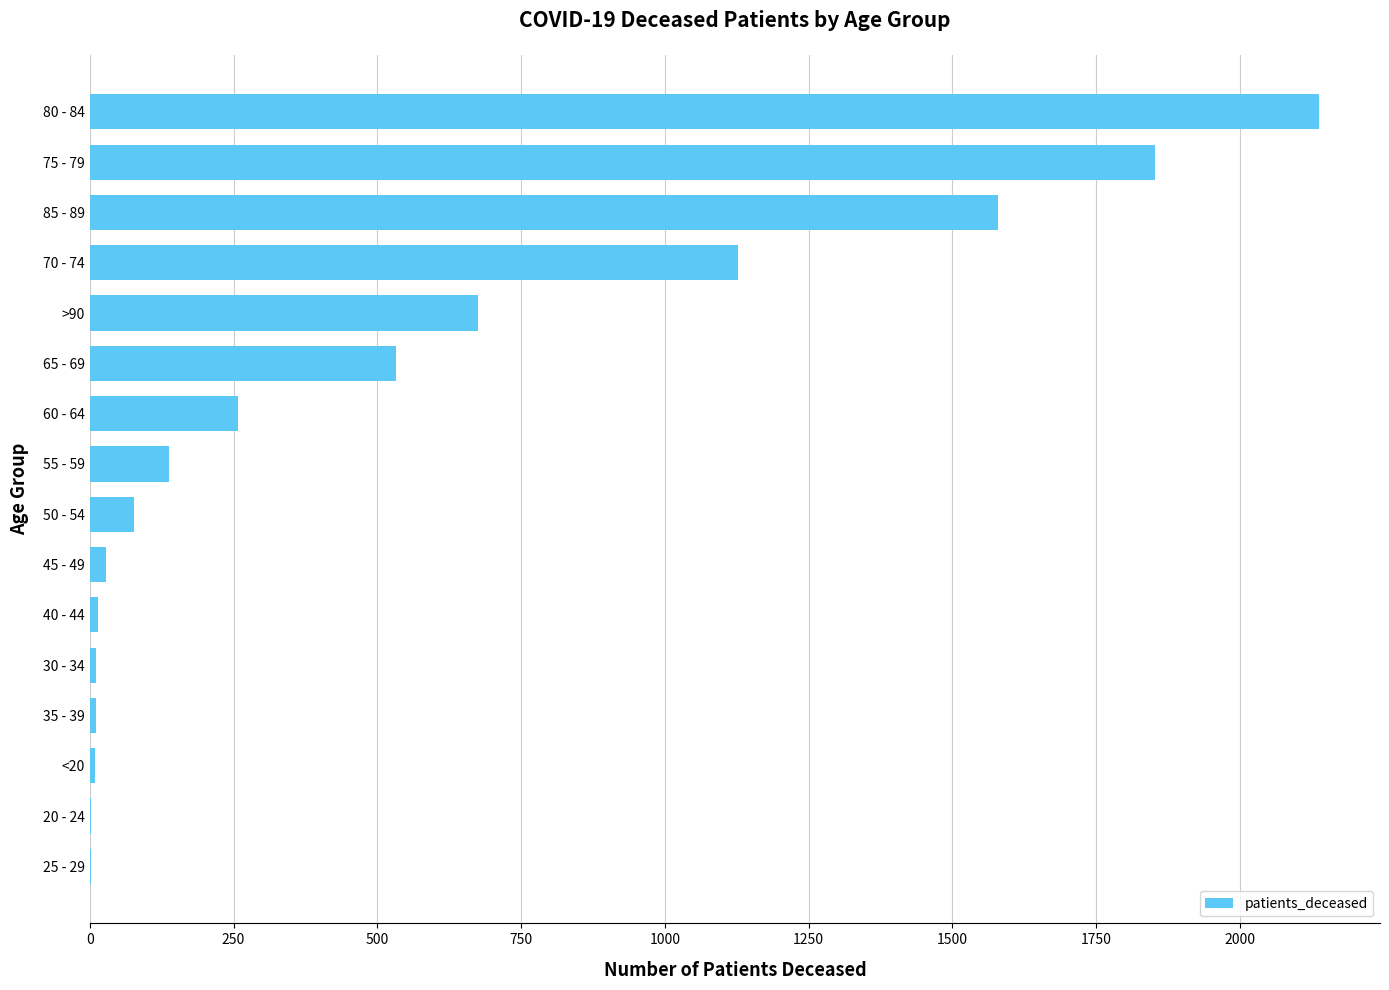

What is the sum of all values?

8455